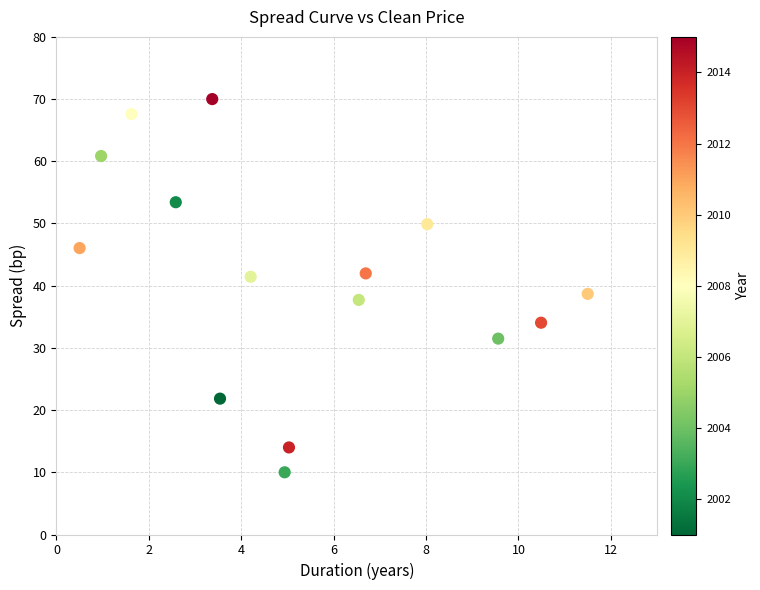

What is the range of X values (max minus min)?

11.0